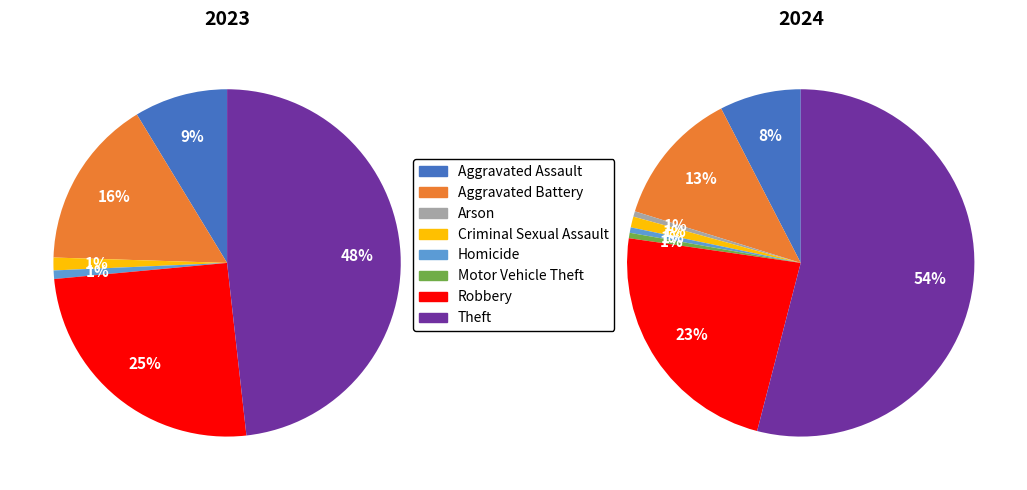

At Aggravated Battery, list the series in order from smallest to largest.

2024, 2023